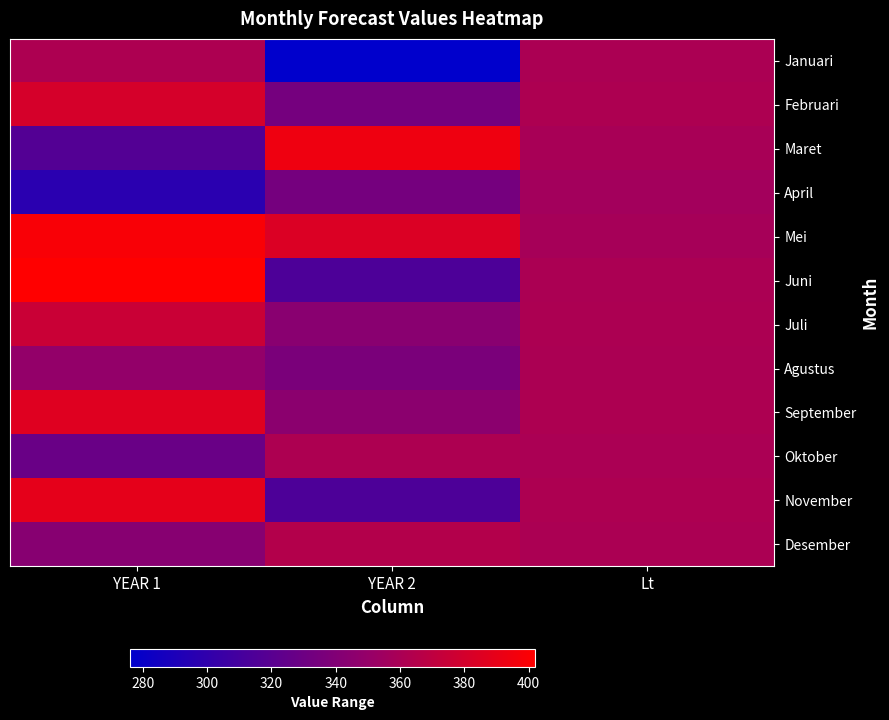

Reading left to right, transcribe all the data shown in this chart.

Januari: YEAR 1=362.0	YEAR 2=276.0	Lt=360.7
Februari: YEAR 1=381.0	YEAR 2=334.0	Lt=361.7
Maret: YEAR 1=317.0	YEAR 2=394.0	Lt=359.5
April: YEAR 1=297.0	YEAR 2=334.0	Lt=356.4
Mei: YEAR 1=399.0	YEAR 2=384.0	Lt=358.5
Juni: YEAR 1=402.0	YEAR 2=314.0	Lt=360.7
Juli: YEAR 1=375.0	YEAR 2=344.0	Lt=361.4
Agustus: YEAR 1=349.0	YEAR 2=337.0	Lt=360.8
September: YEAR 1=386.0	YEAR 2=345.0	Lt=362.0
Oktober: YEAR 1=328.0	YEAR 2=362.0	Lt=360.3
November: YEAR 1=389.0	YEAR 2=314.0	Lt=361.8
Desember: YEAR 1=343.0	YEAR 2=365.0	Lt=360.8